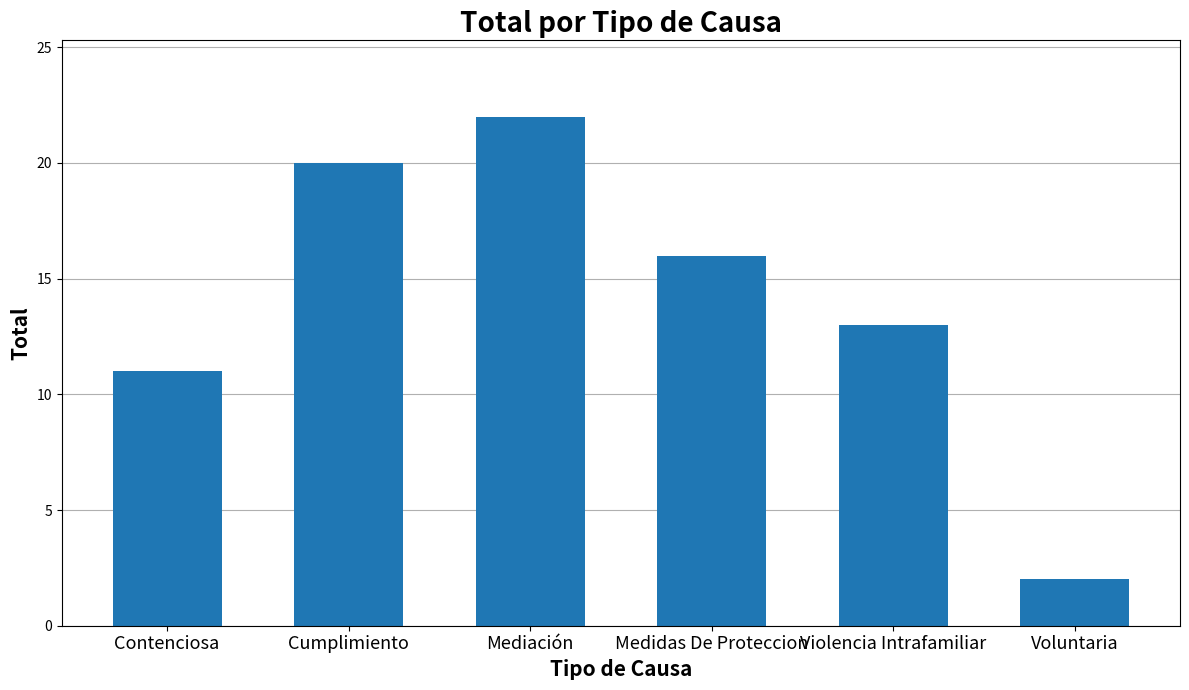

What is the difference between the maximum and minimum values?

20